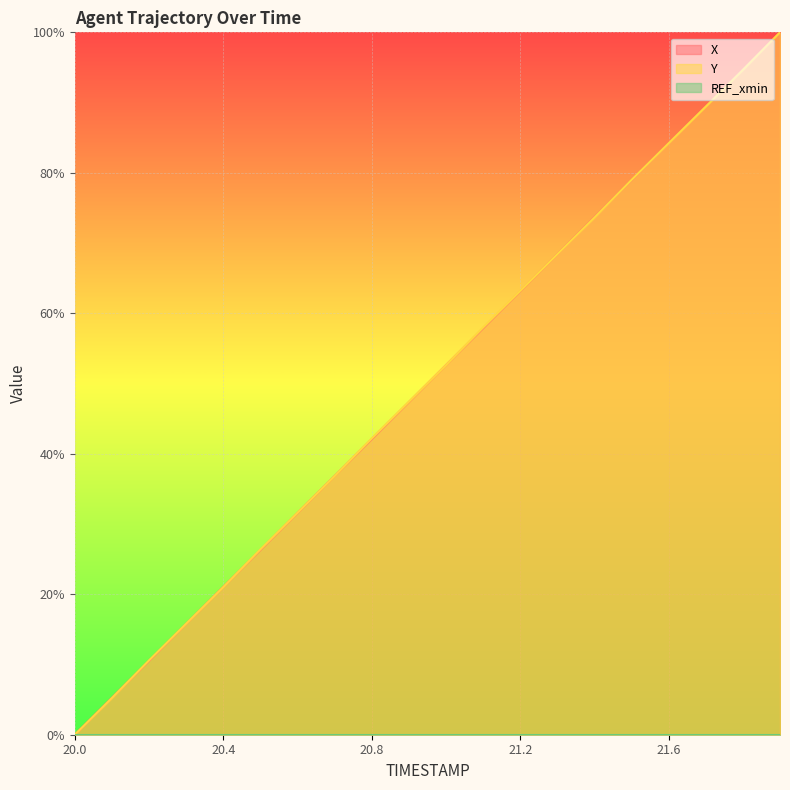

Reading right to left, list all the values displayed in this chart.

X: 21.9=100.0	21.8=94.7	21.7=89.5	21.6=84.2	21.5=78.9	21.4=73.7	21.3=68.4	21.2=63.1	21.1=57.9	21.0=52.6	20.9=47.4	20.8=42.1	20.7=36.8	20.6=31.6	20.5=26.3	20.4=21.0	20.3=15.8	20.2=10.5	20.1=5.3	20.0=0.0
Y: 21.9=100.0	21.8=94.6	21.7=89.4	21.6=84.2	21.5=79.0	21.4=73.6	21.3=68.4	21.2=63.2	21.1=58.0	21.0=52.6	20.9=47.4	20.8=42.2	20.7=36.8	20.6=31.6	20.5=26.4	20.4=21.0	20.3=15.8	20.2=10.6	20.1=5.2	20.0=0.0